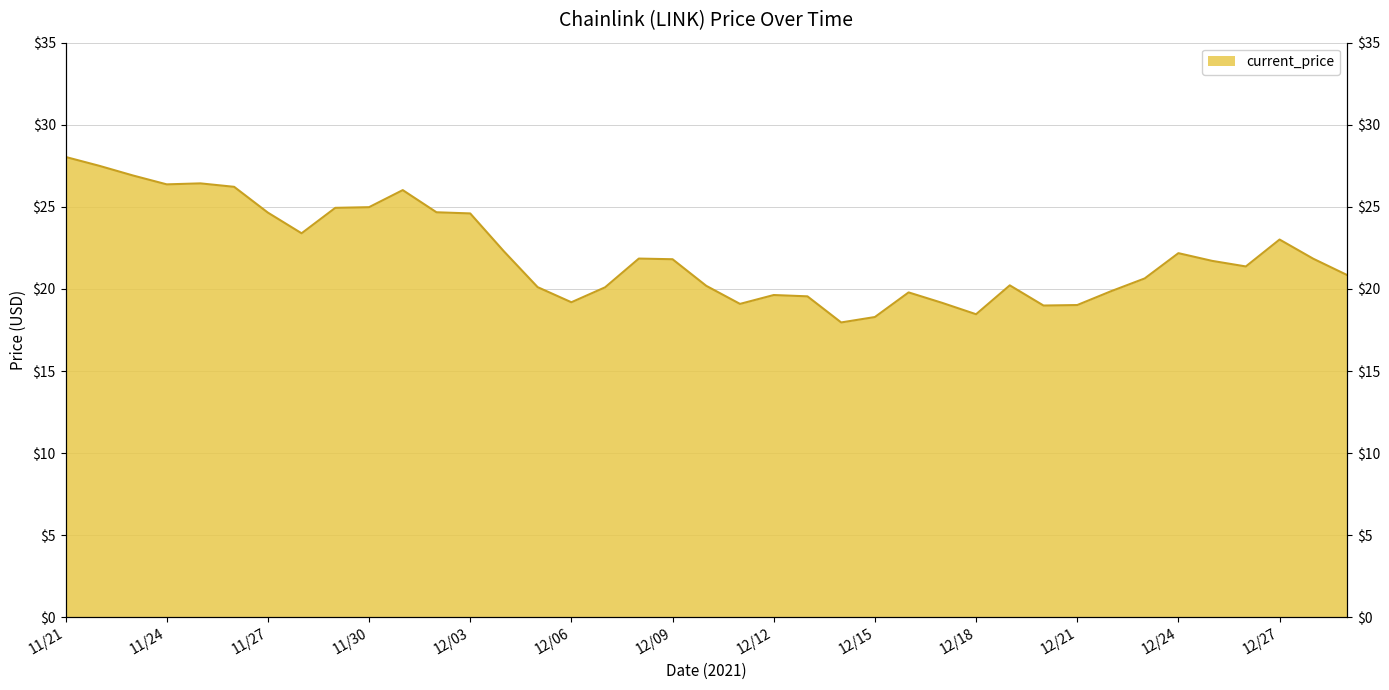

What is the value of the 10th point from the left?

25.0